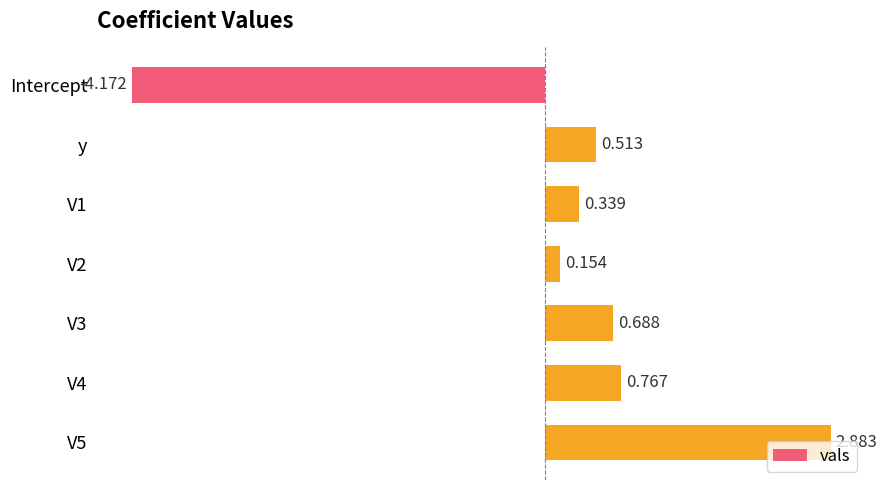

Which has a higher value, Intercept or y?

y